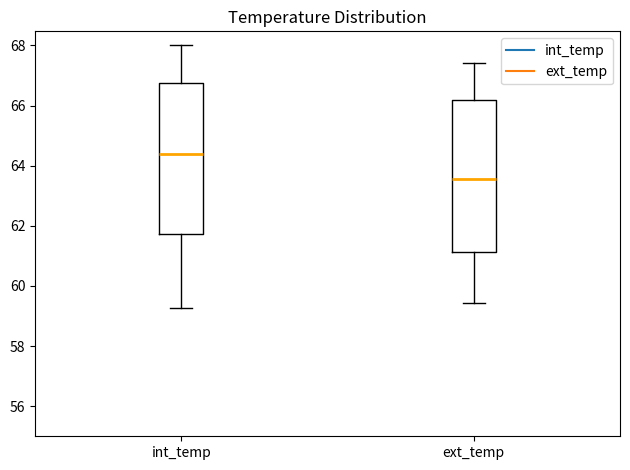

Which box has the lowest median line?

ext_temp